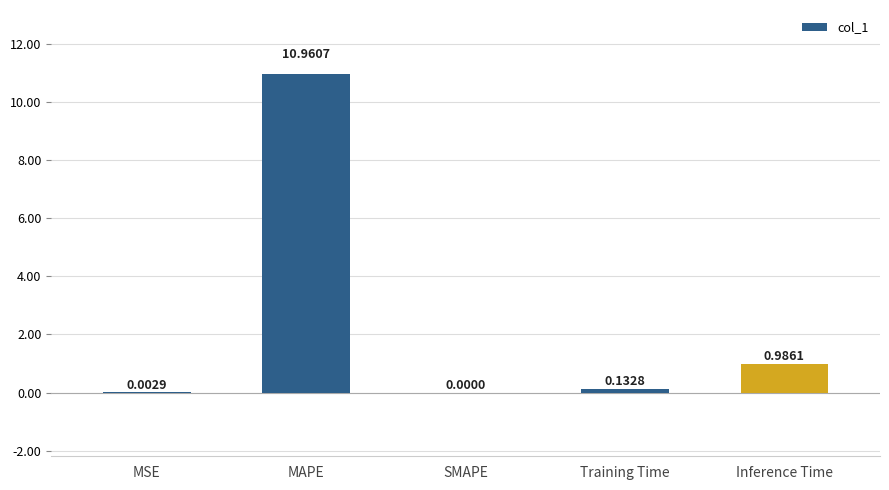

Which has a higher value, MSE or SMAPE?

MSE